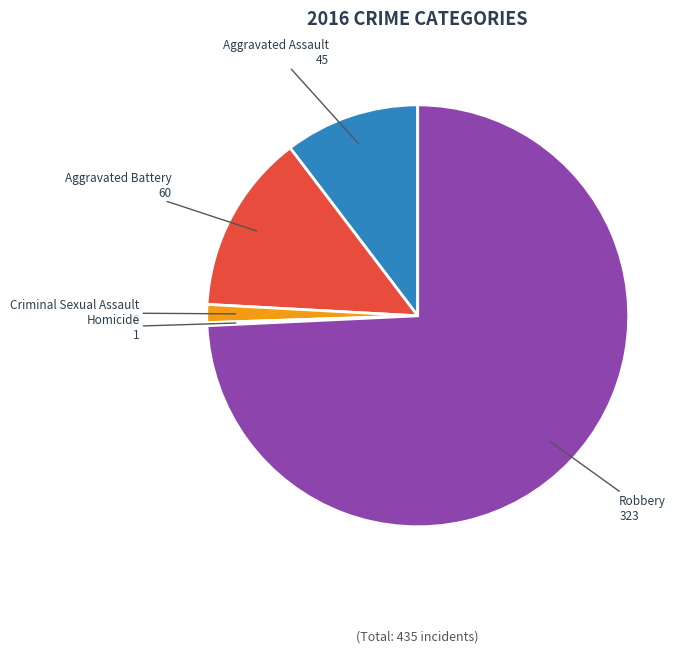

The Aggravated Assault slice represents 20% of the pie. True or false?

False